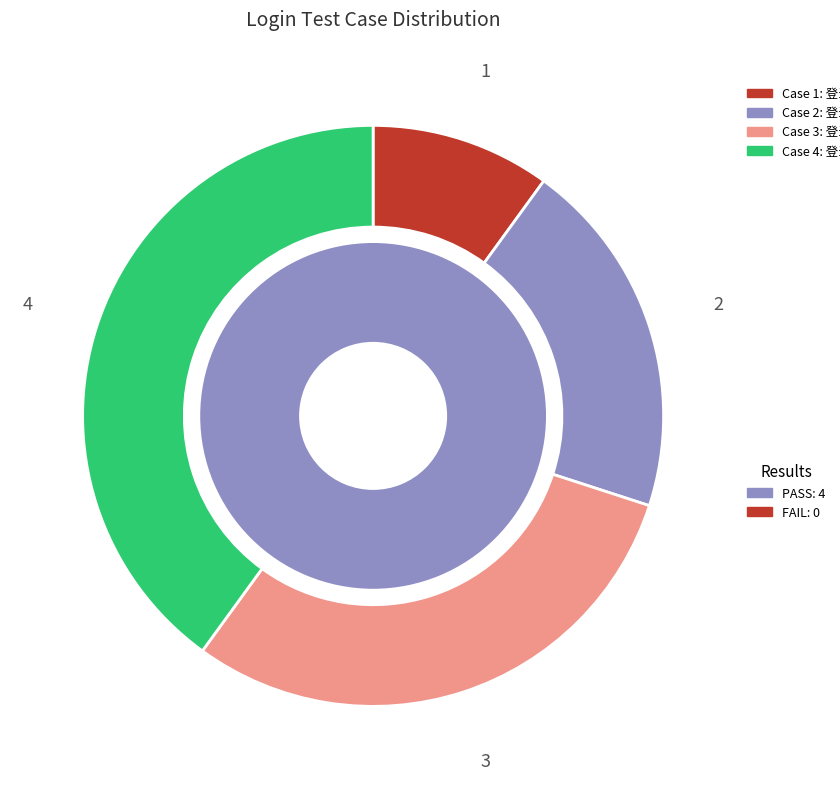

Combined, do 登录-输入没有注册过的手机号，密码输入123456 and 登录-手机号和密码都为空 account for over 50%?

Yes